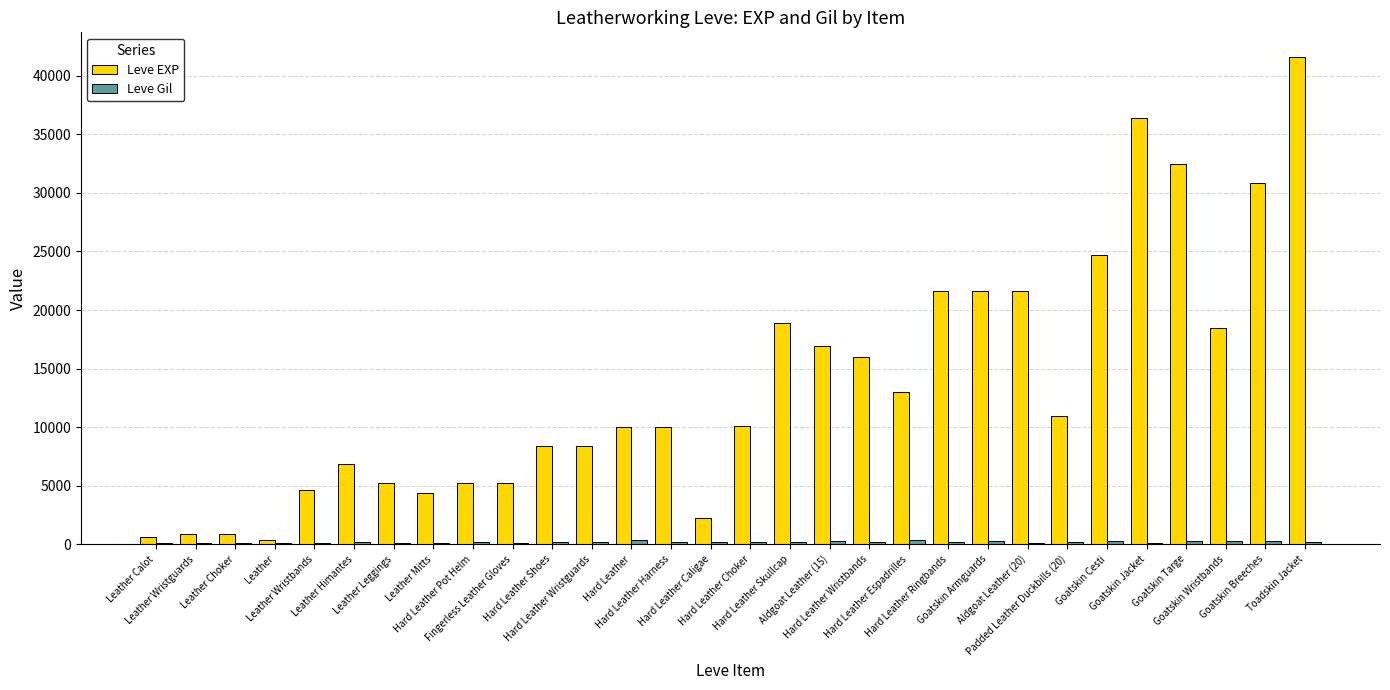

Which series has the largest total across all categories?

Leve EXP